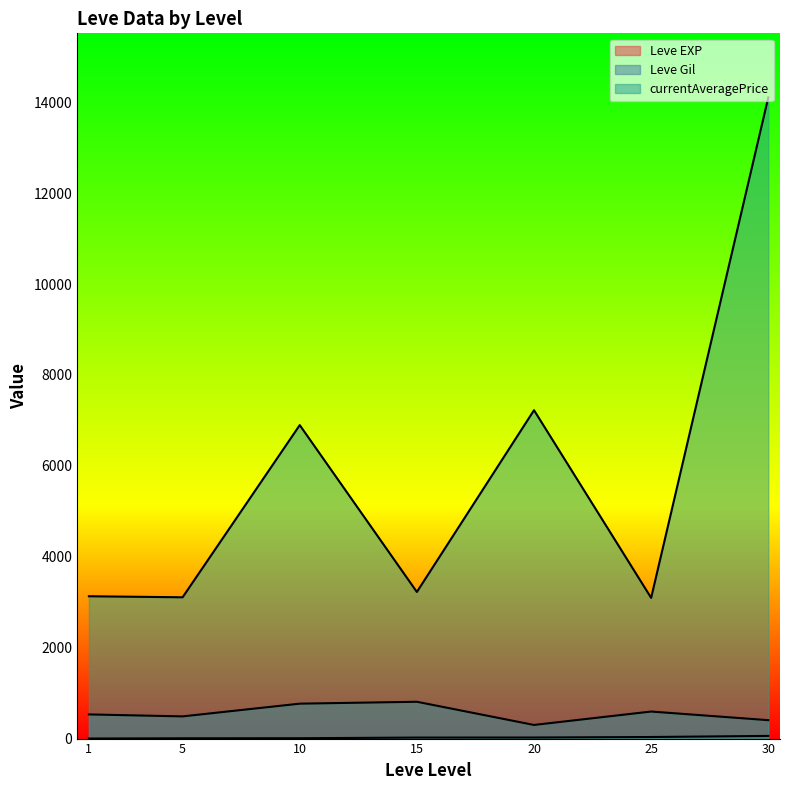

What are all the series names shown in the legend?

Leve EXP, Leve Gil, currentAveragePrice